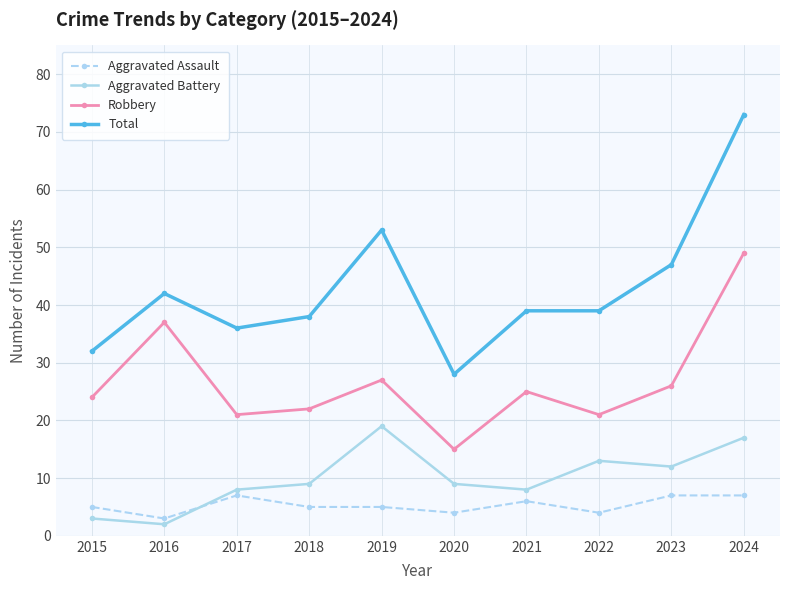

How many lines are shown in the chart?

4